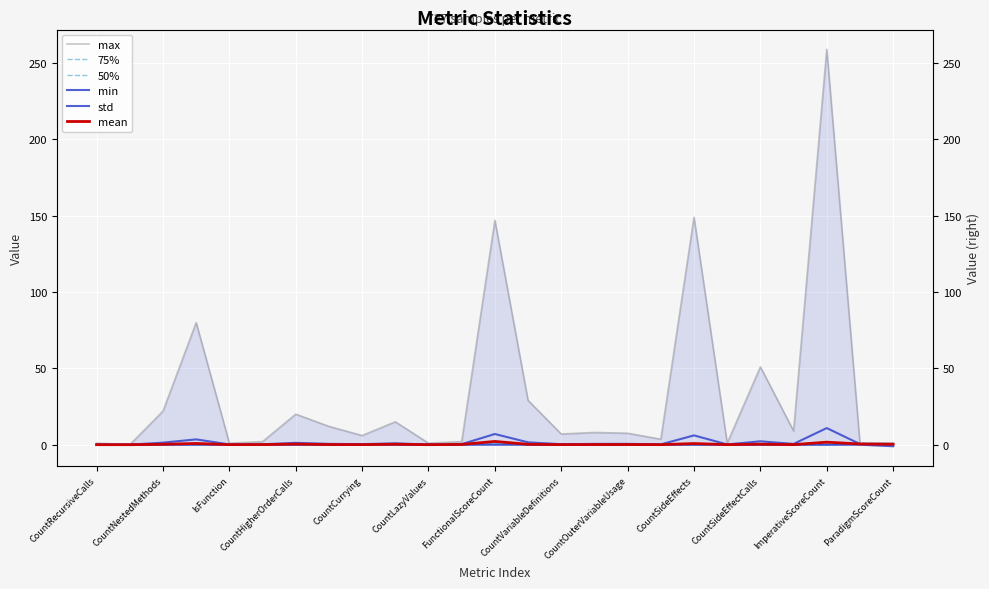

What is the difference between the mean values at CountHigherOrderCalls and CountSideEffects?

0.5